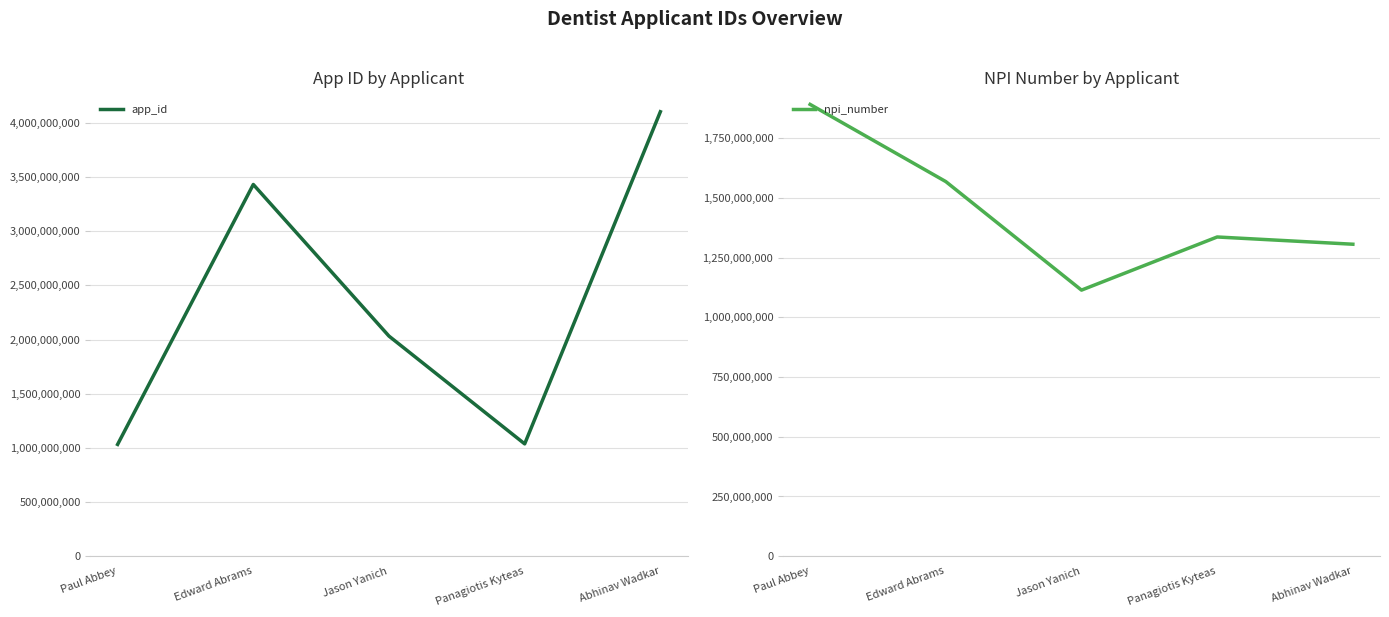

What is the maximum value shown in the chart?

4103703647